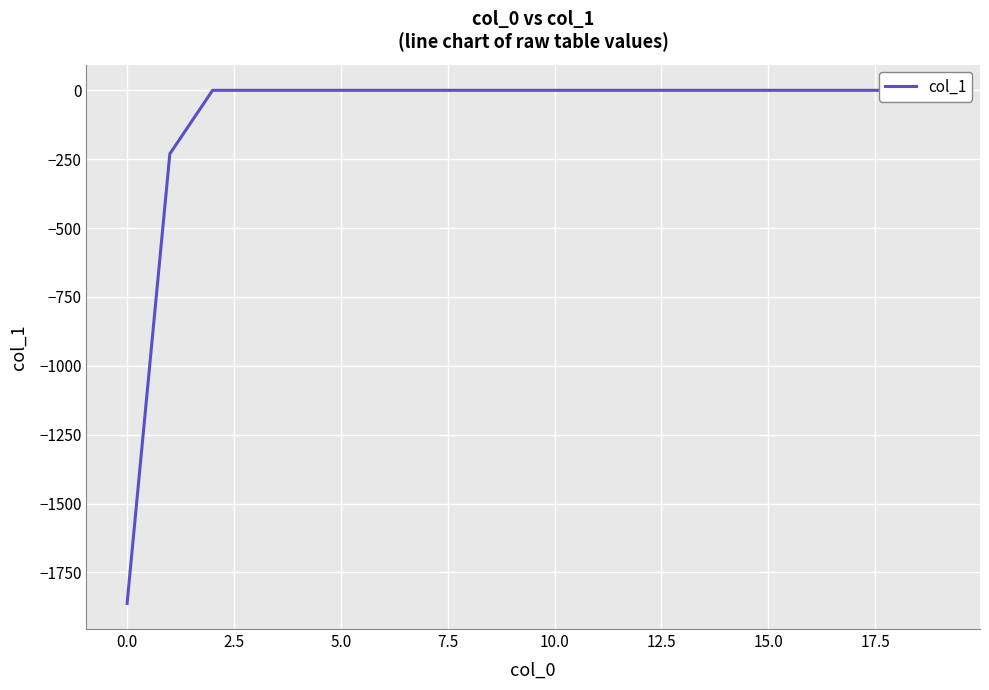

Is it true that the value at 11 is -622.5?

False